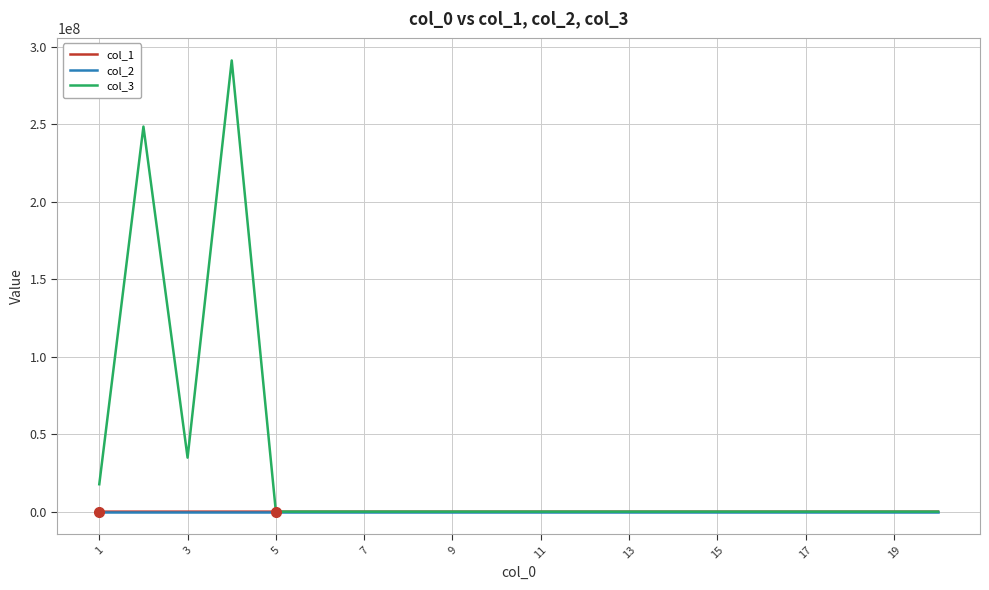

Which series has the widest spread of values?

col_3